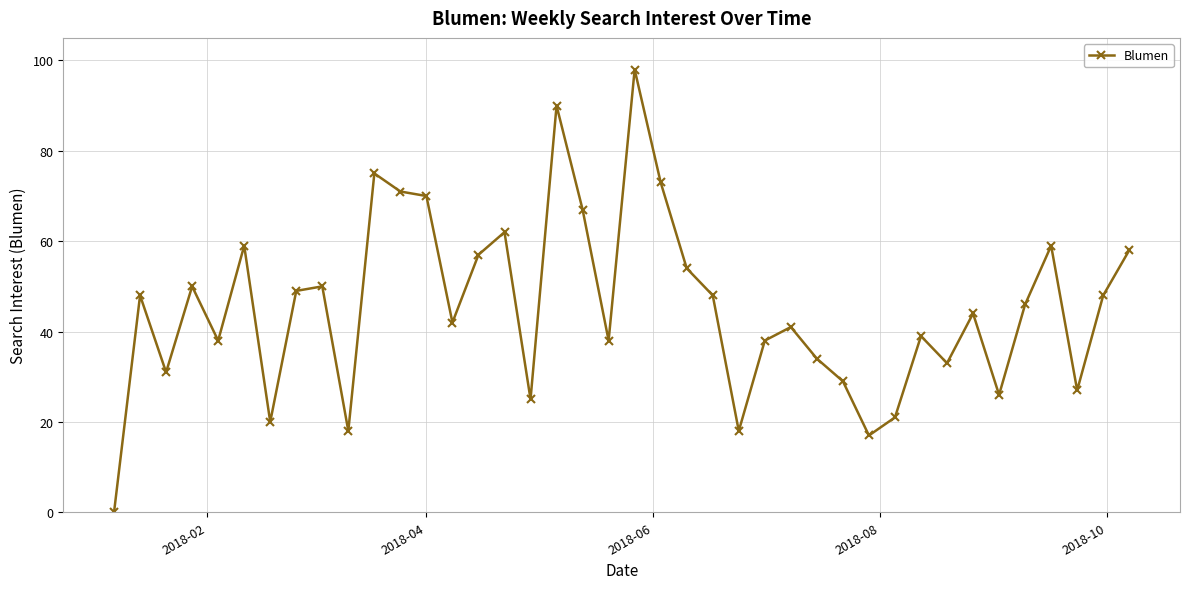

What is the sum of all values?

1811